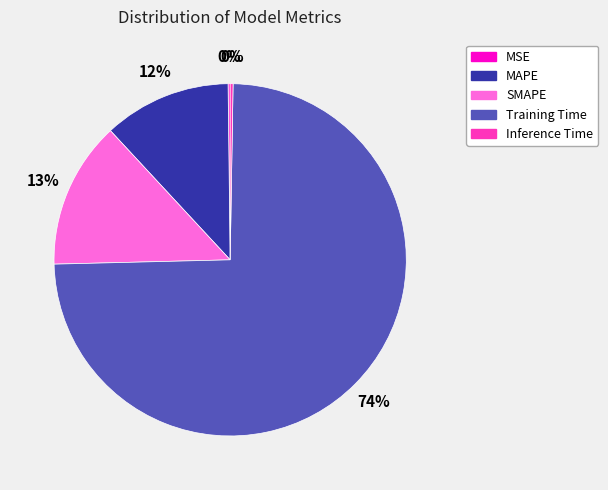

To the nearest percent, what portion does MAPE represent?

12%